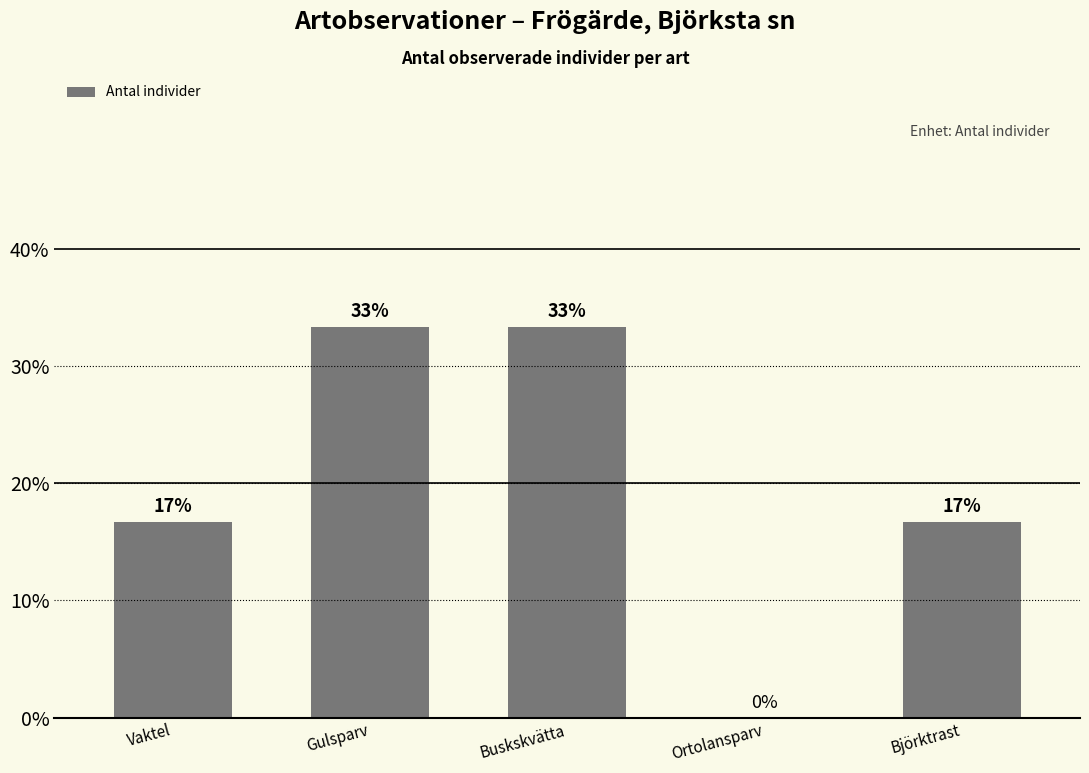

Which label corresponds to the largest value in the chart?

Gulsparv